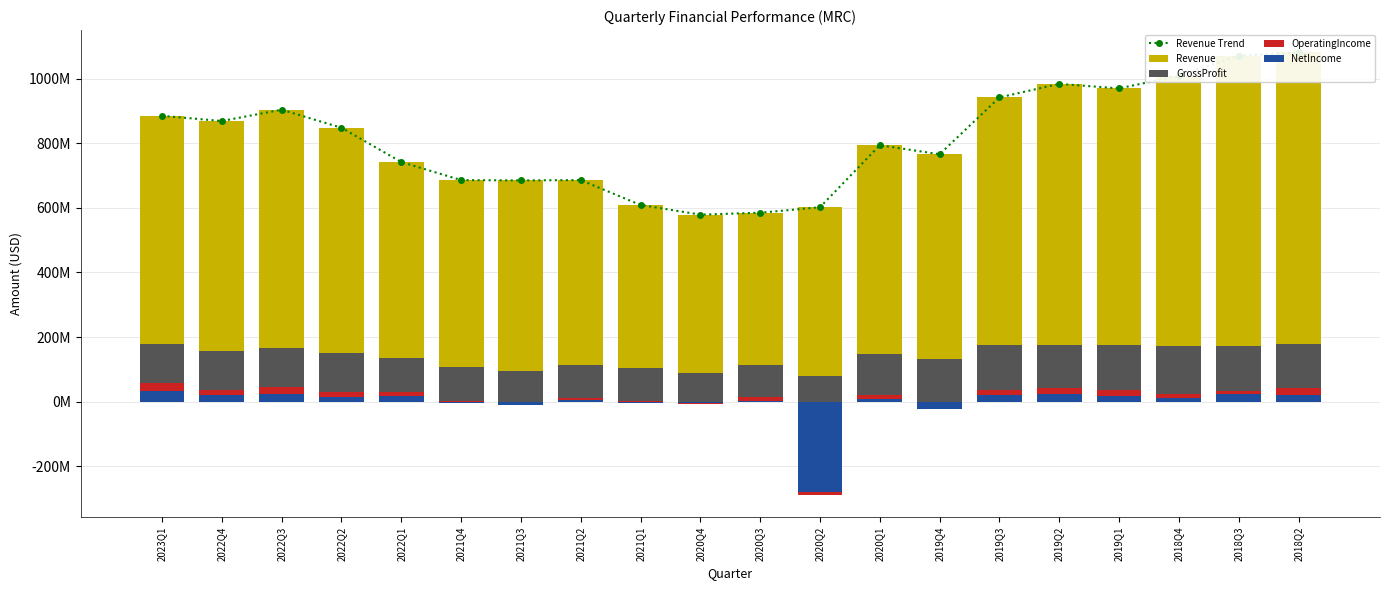

What is the difference between the maximum and minimum values in the Revenue series?

503000000